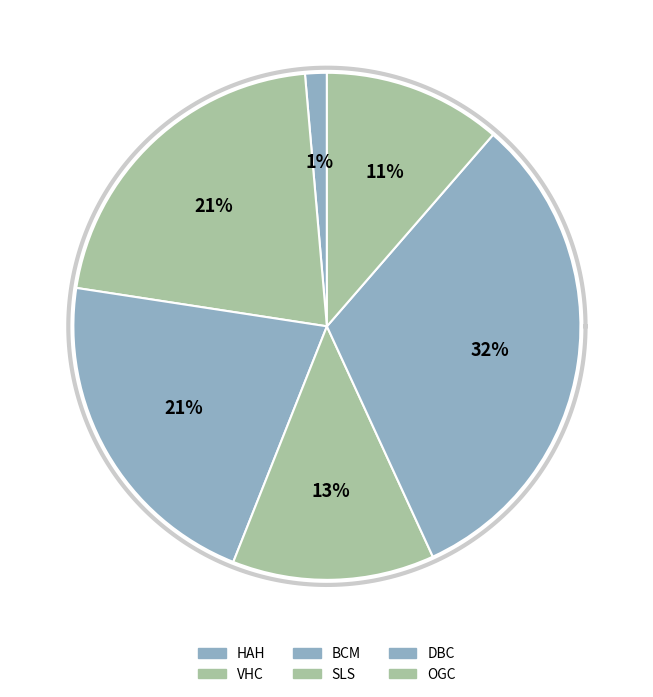

Count the number of slices in the pie.

6